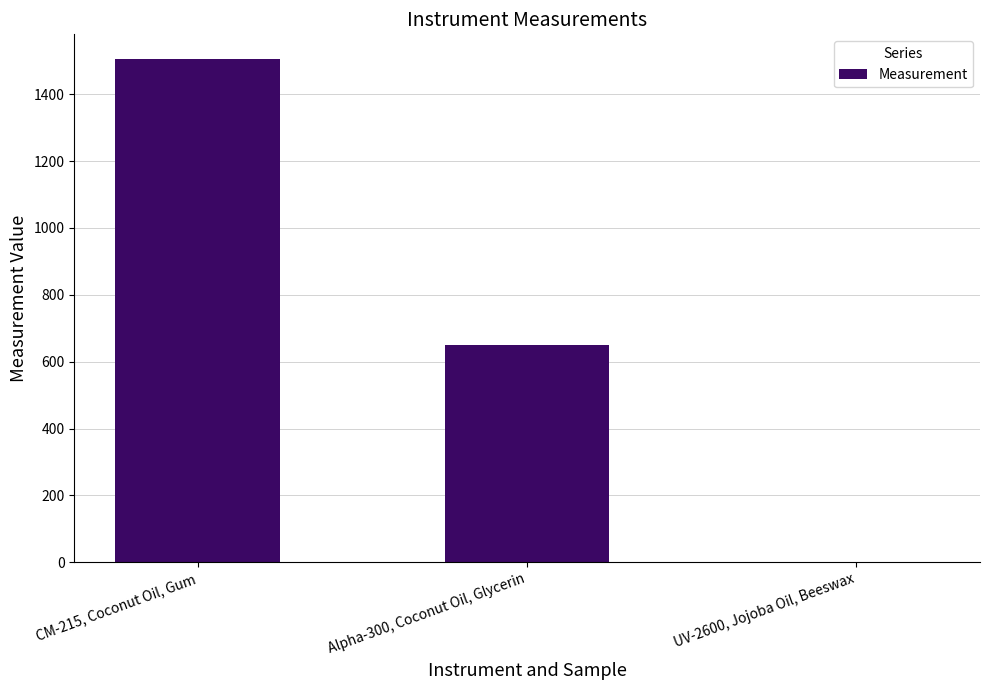

Which category has the highest value across all series?

CM-215, Coconut Oil, Gum